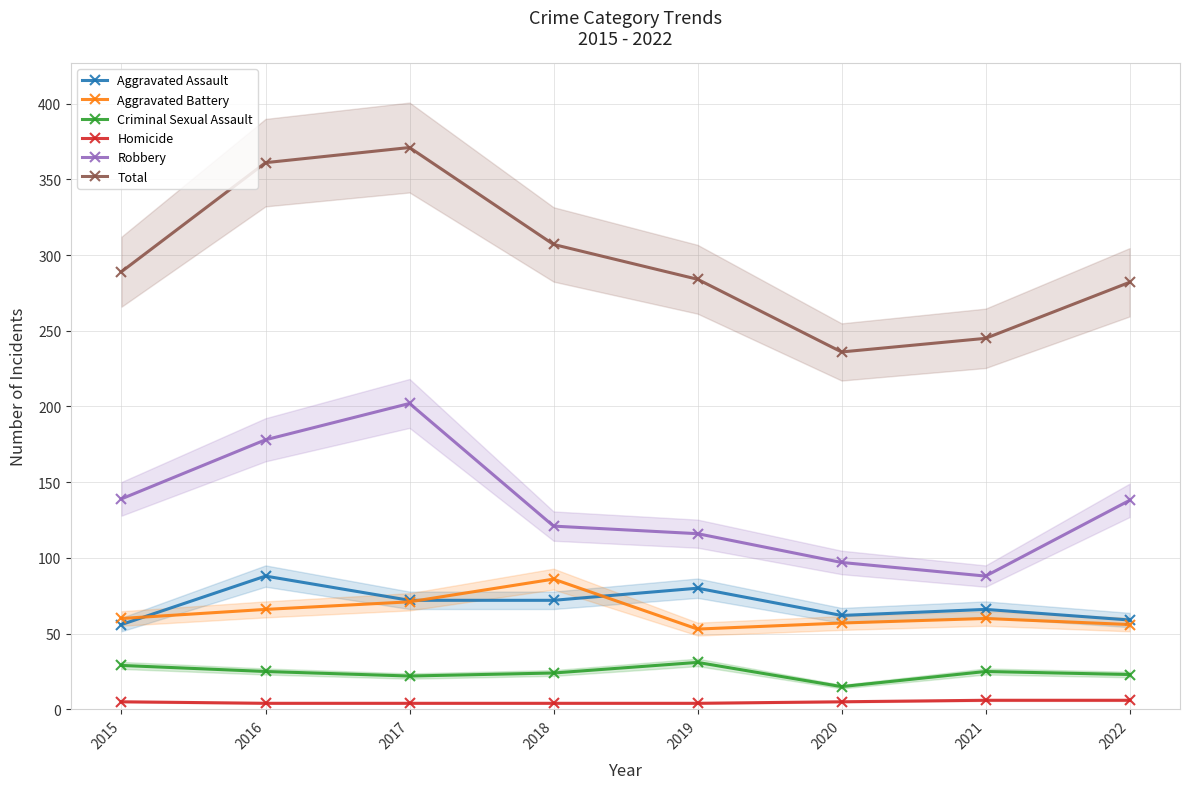

True or false: Robbery and Homicide intersect in this chart.

False